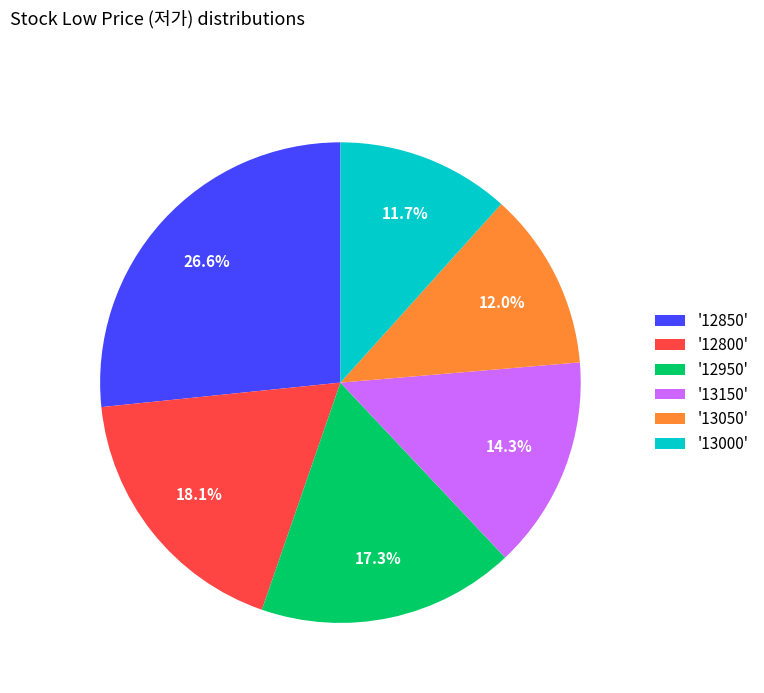

What percentage do '13050' and '12950' together represent?

29.3%